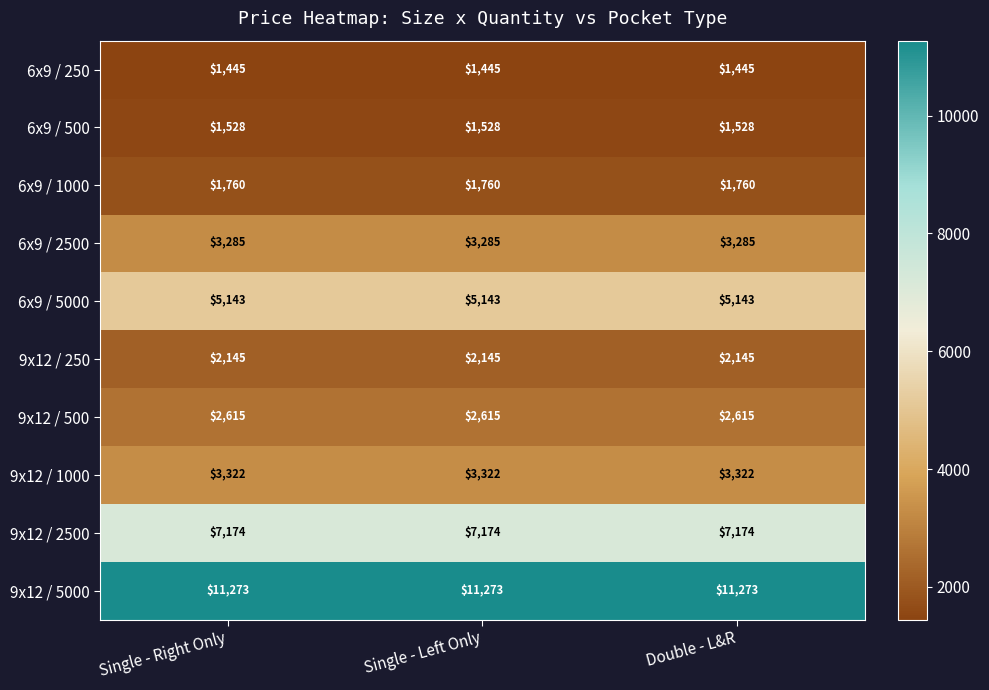

List the series in order of their peak value, lowest first.

6x9 / 250, 6x9 / 500, 6x9 / 1000, 9x12 / 250, 9x12 / 500, 6x9 / 2500, 9x12 / 1000, 6x9 / 5000, 9x12 / 2500, 9x12 / 5000